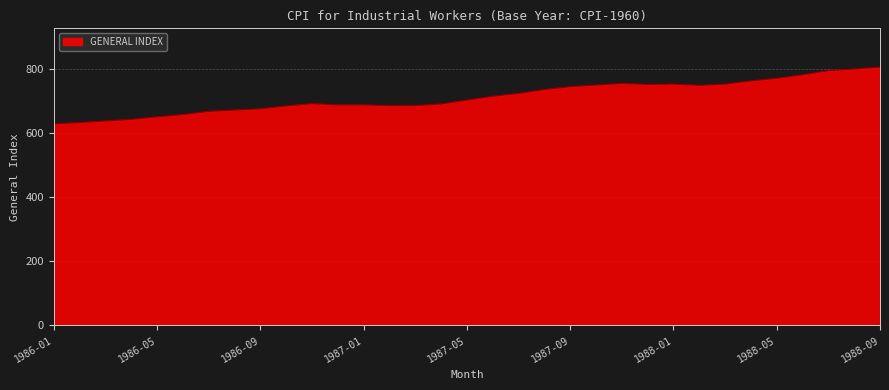

What is the greatest value displayed?

806